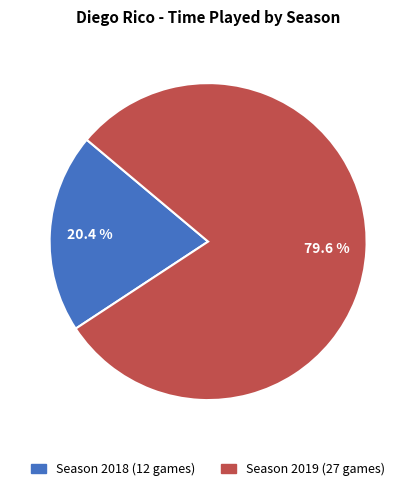

Do Season 2018 (12 games) and Season 2019 (27 games) together represent more than half of the pie?

Yes